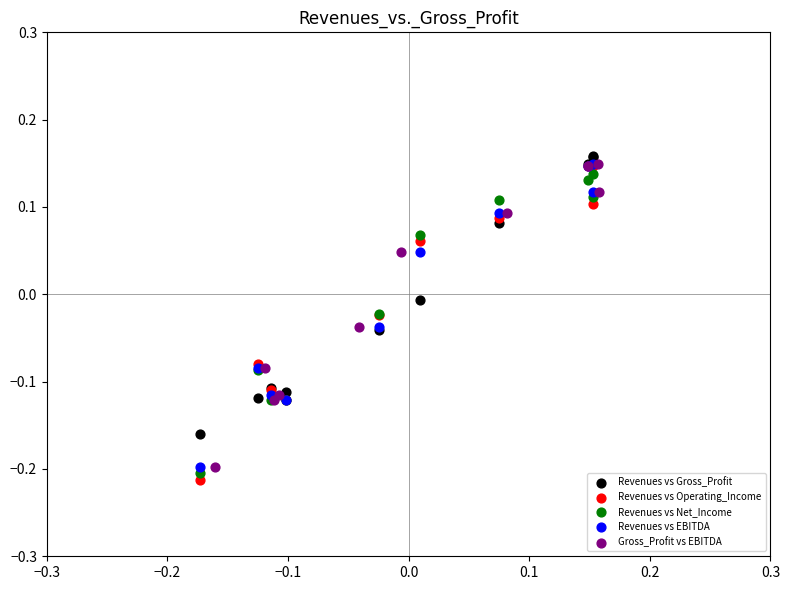

Which series contains the highest Y value?

Revenues vs Gross_Profit